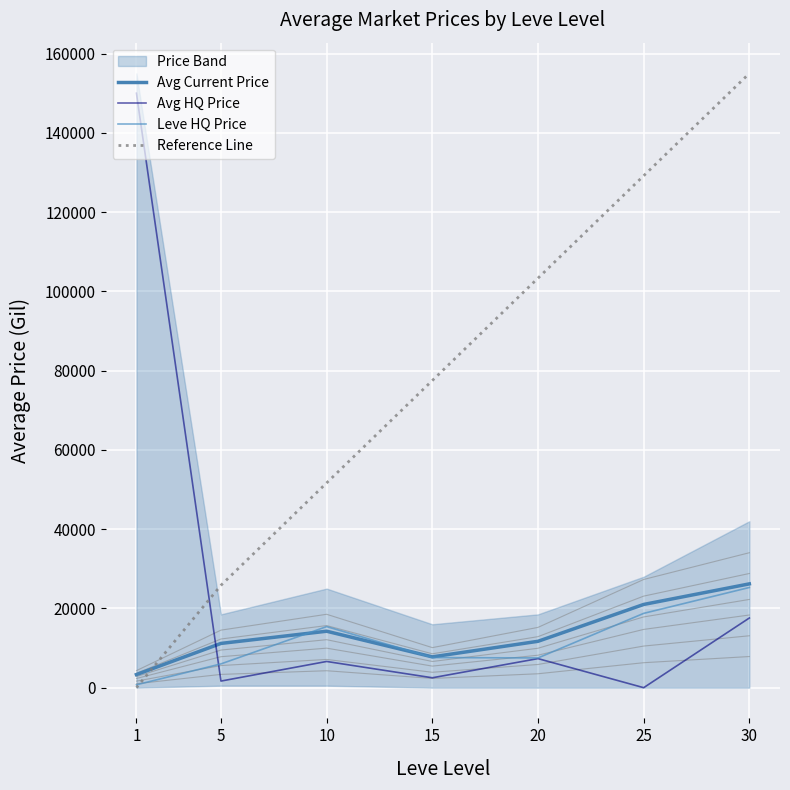

At which label is Leve HQ Price closest to 13003?

10